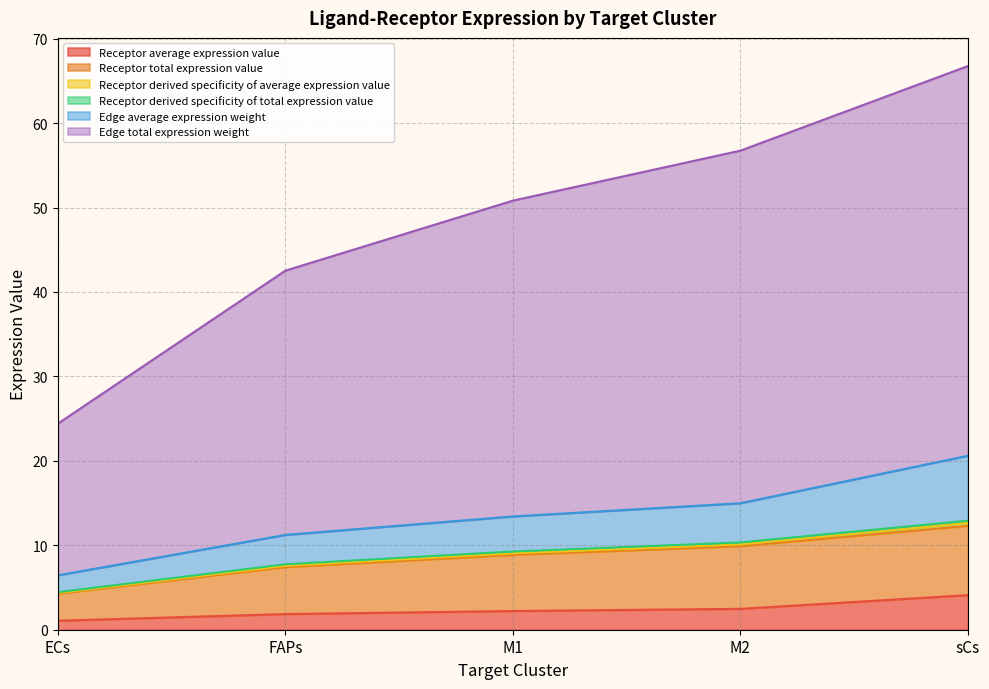

What is the maximum value for Receptor average expression value?

4.1